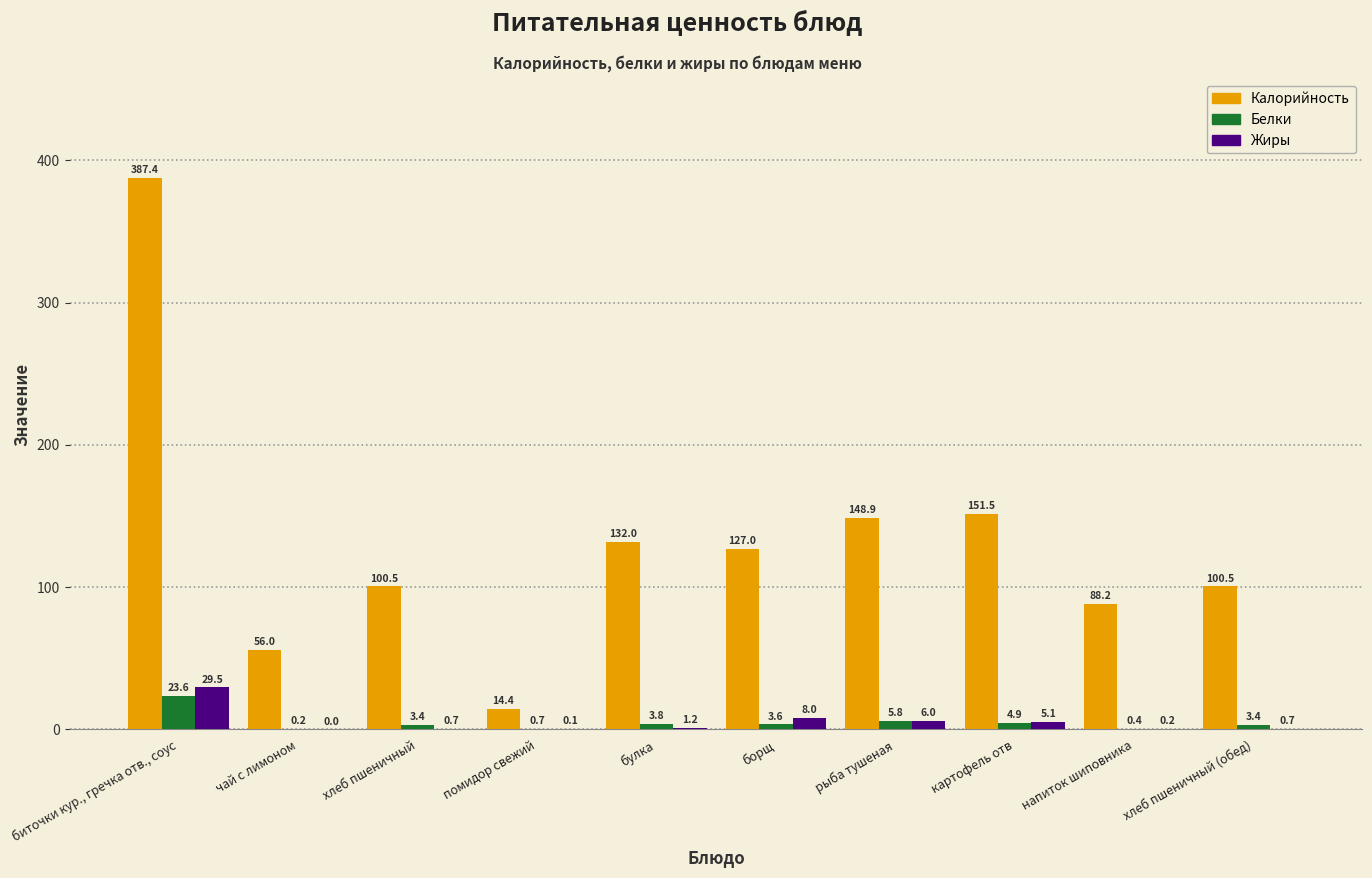

Where does the Белки series first go above 3?

биточки кур., гречка отв., соус